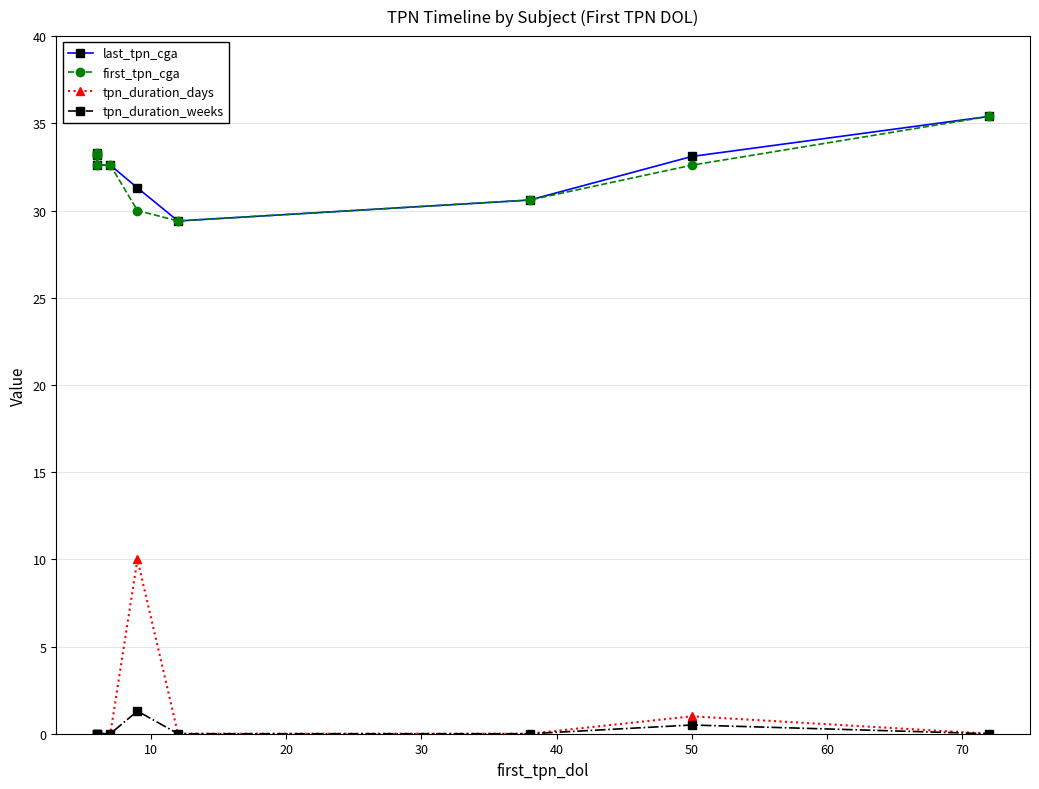

True or false: tpn_duration_days has a value of 13.2 at 40.

False